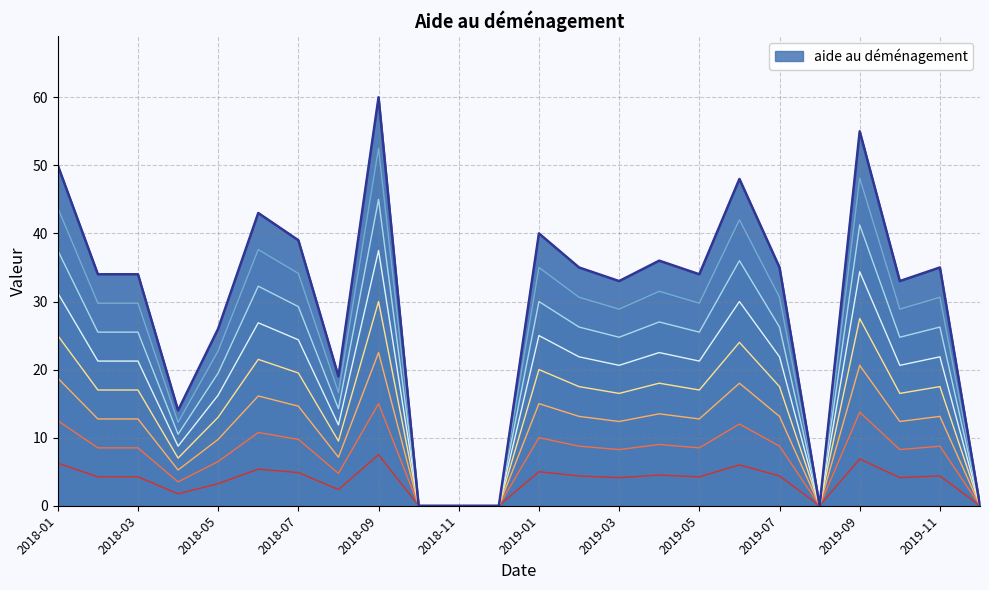

How many categories are shown in the chart?

24